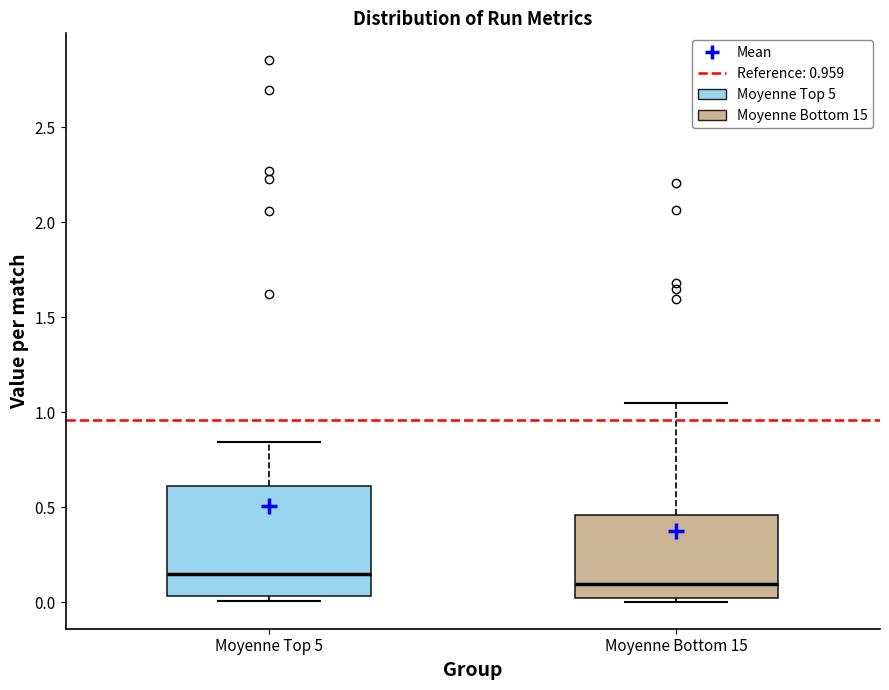

Reading left to right, transcribe this box plot: for each box, give where its median line is, the range the box spans, and where its two whiskers end, as read against the y-axis. The values are not printed on the chart, so give them approximately, as read against the axis.

Moyenne Top 5: median 0.15, box 0.05 to 0.60, whiskers 0.00 to 0.85
Moyenne Bottom 15: median 0.10, box 0.00 to 0.45, whiskers 0.00 (just below the box's lower edge) to 1.05